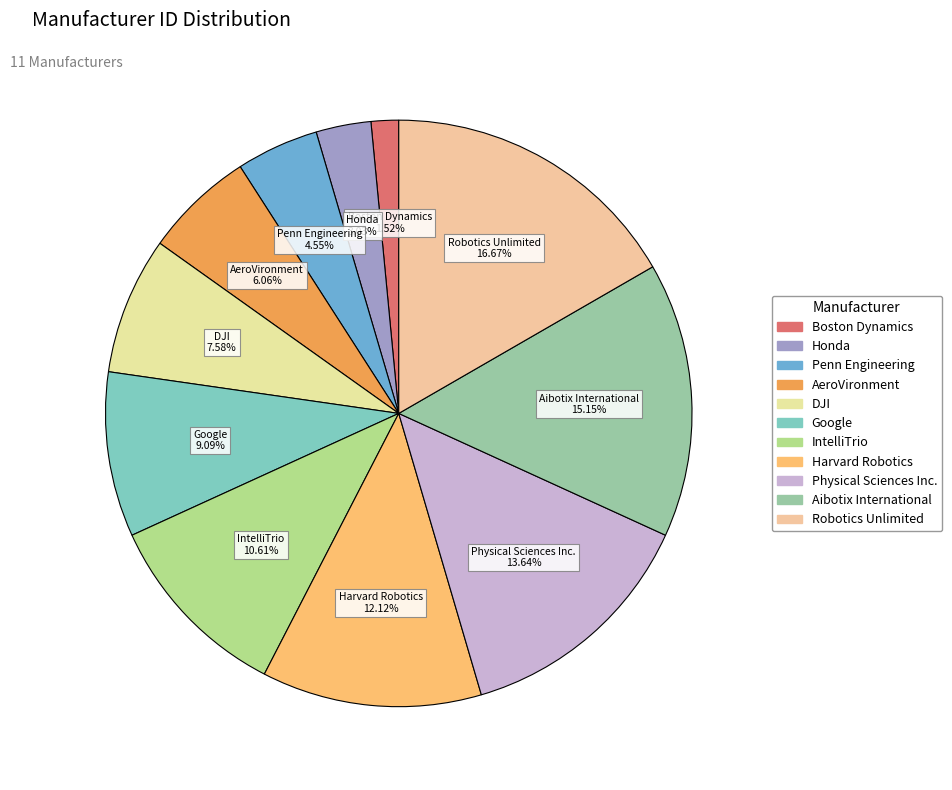

To the nearest percent, what percentage of the pie is Robotics Unlimited?

17%